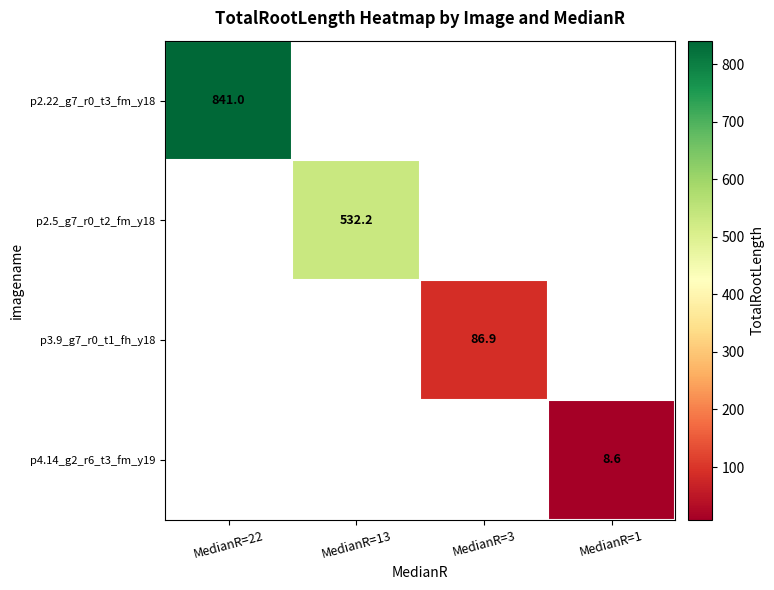

The value of p4.14_g2_r6_t3_fm_y19 at MedianR=1 is 8.6. True or false?

True